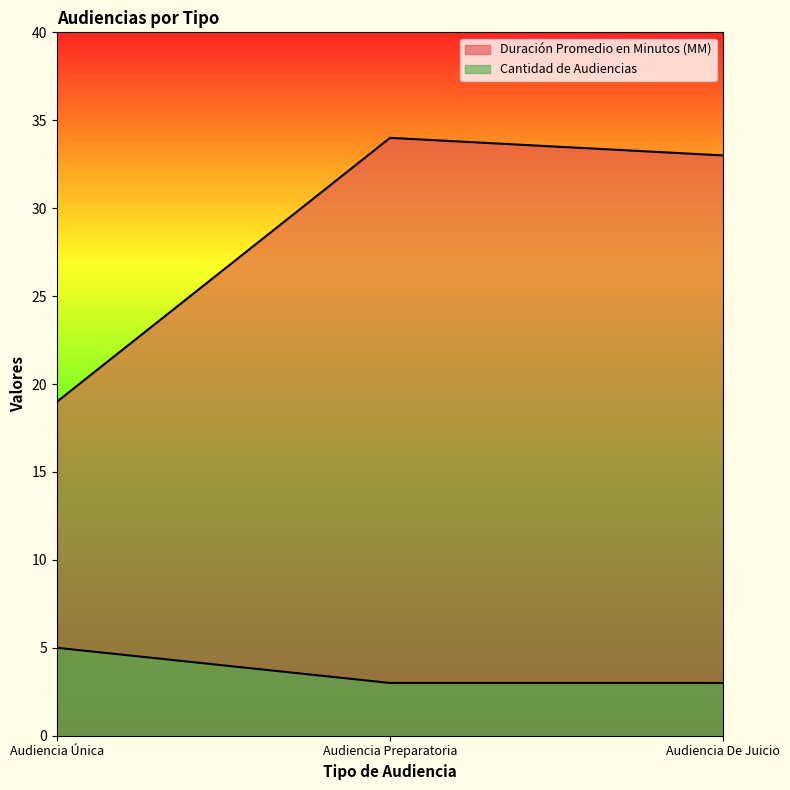

Which label corresponds to the smallest value in the chart?

Audiencia Preparatoria